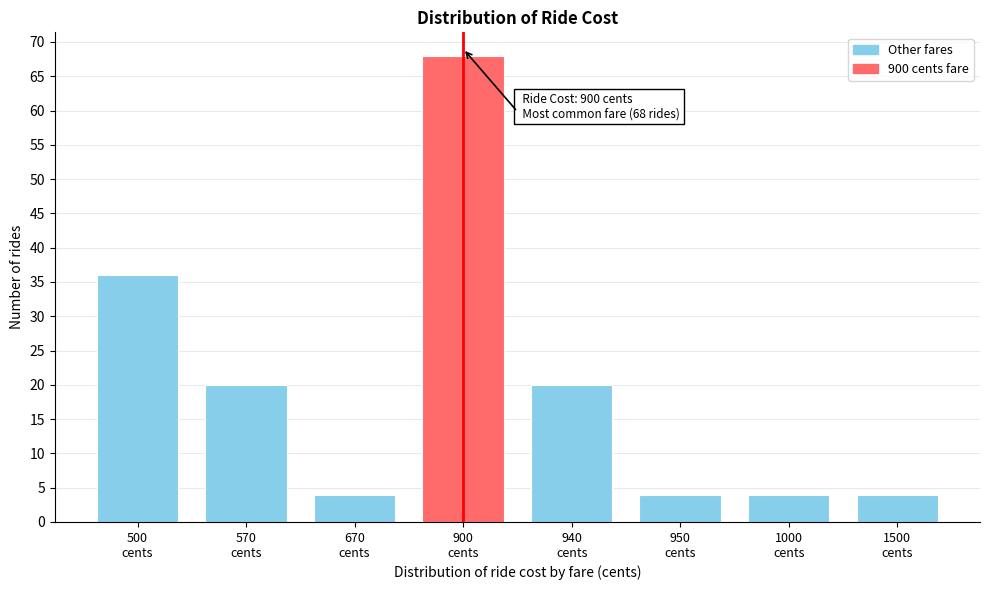

Reading left to right, what are all the values shown in this chart?

36	20	4	68	20	4	4	4